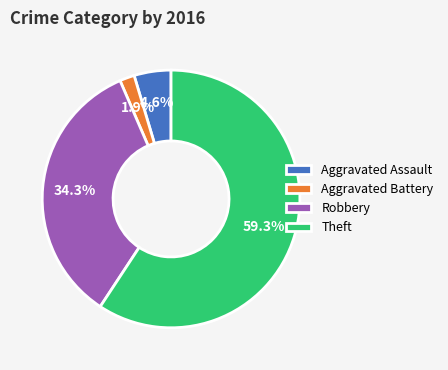

The Aggravated Assault slice represents 5% of the pie. True or false?

True